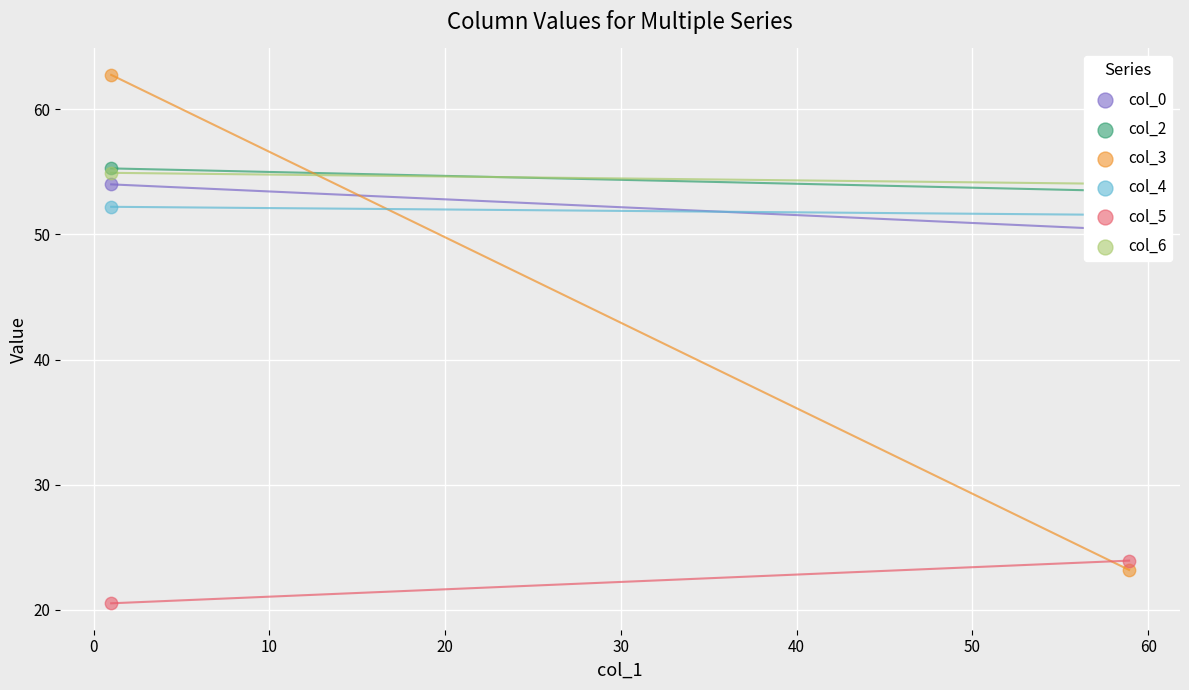

What are all the series names shown in the legend?

col_0, col_2, col_3, col_4, col_5, col_6